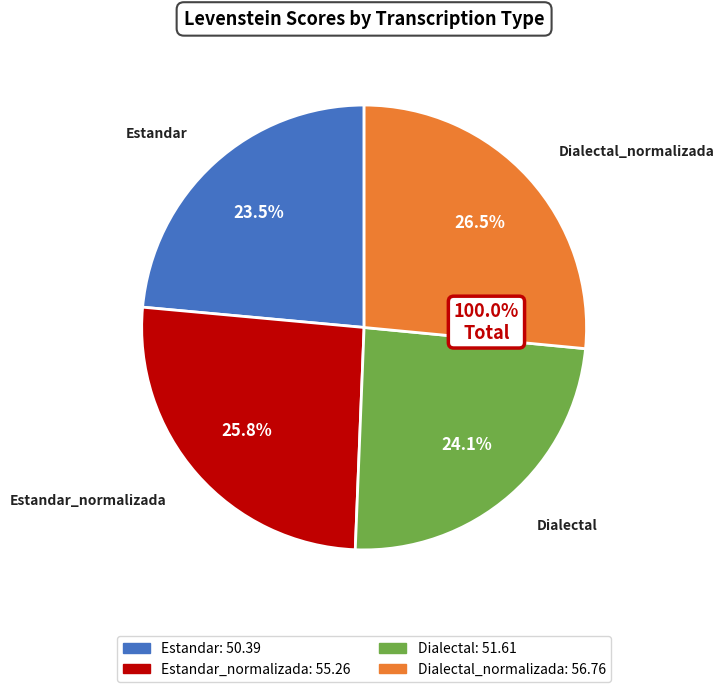

Combined, do Estandar_normalizada and Dialectal account for over 50%?

No